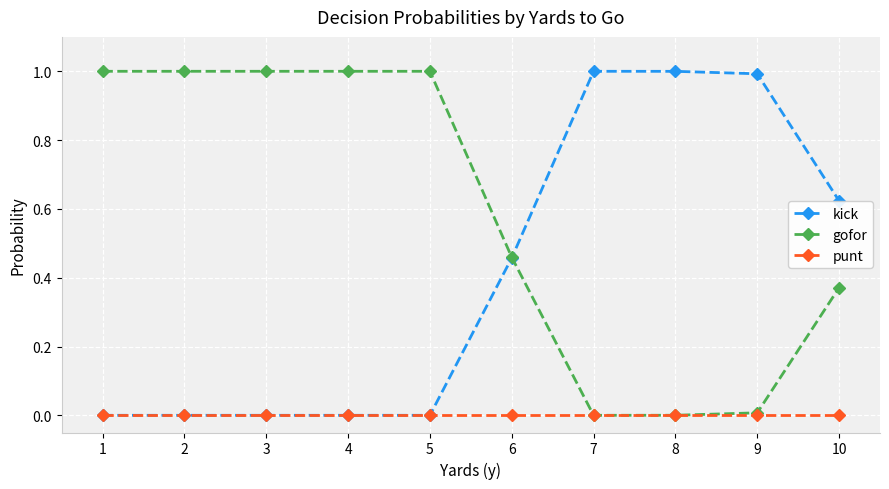

Is it true that kick equals 1.5 at 7?

False